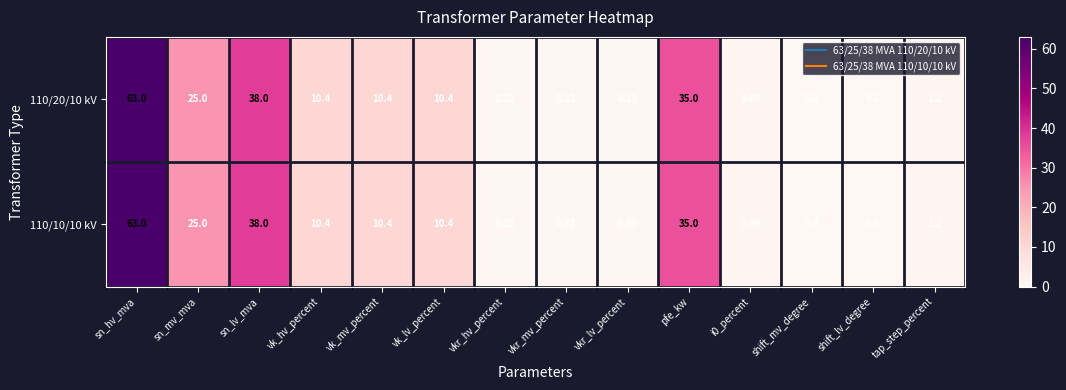

At which category is the sum across all series the highest?

sn_hv_mva